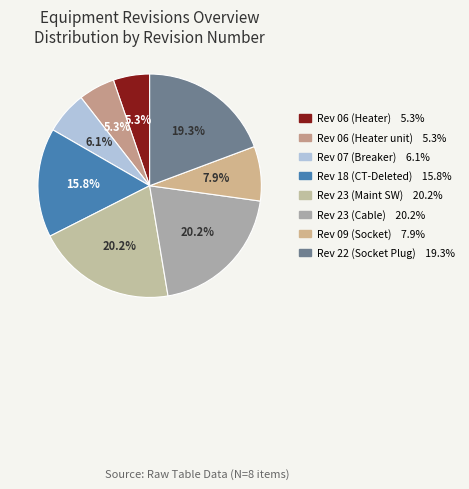

Count the number of slices in the pie.

8